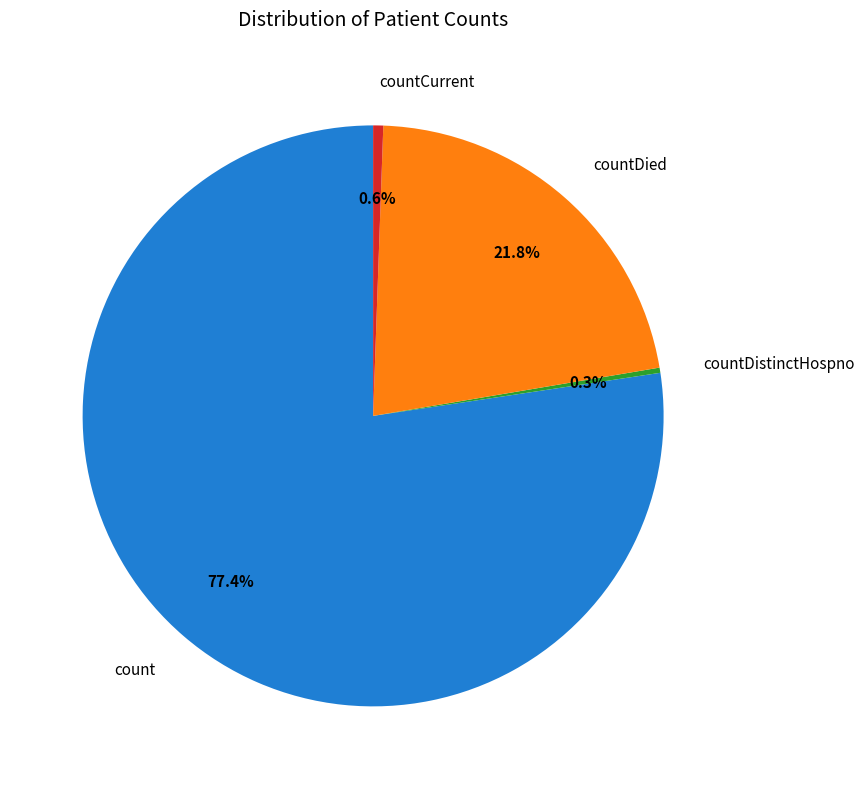

Approximately how many times larger is the value at countDied compared to count?

0.3